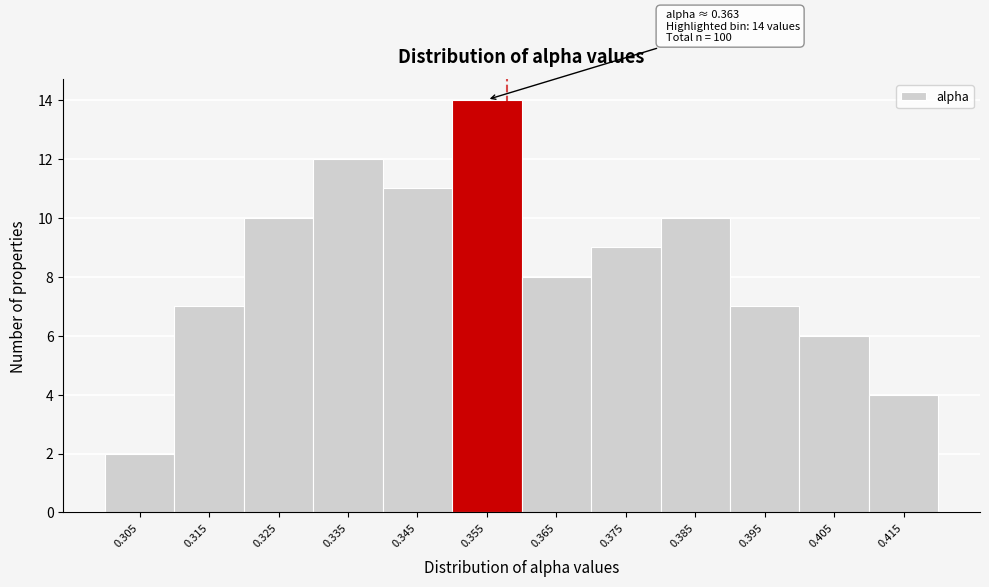

Reading left to right, what are all the values shown in this chart?

2	7	10	12	11	14	8	9	10	7	6	4